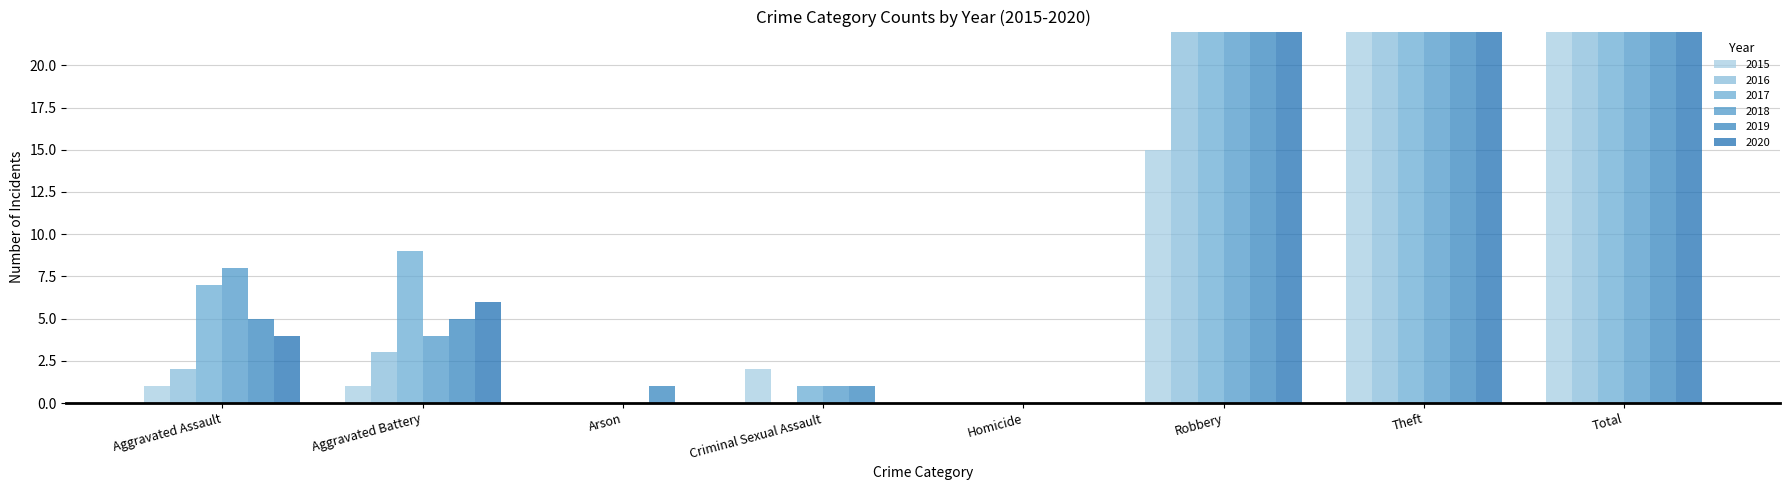

At which label does 2016 reach its peak?

Total